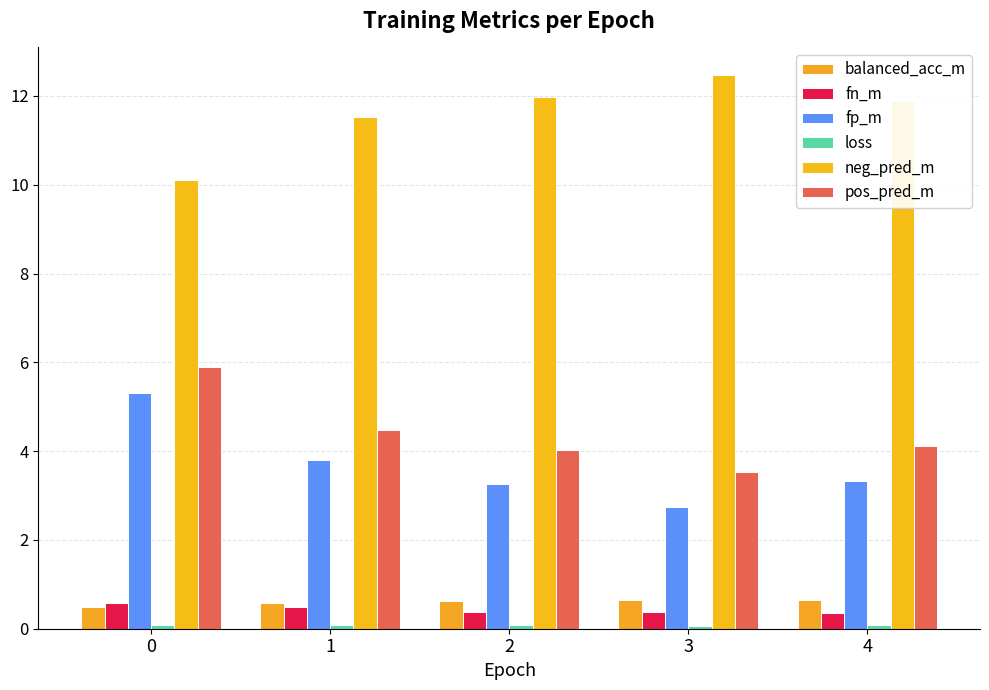

What is the sum of all fn_m values?

2.2